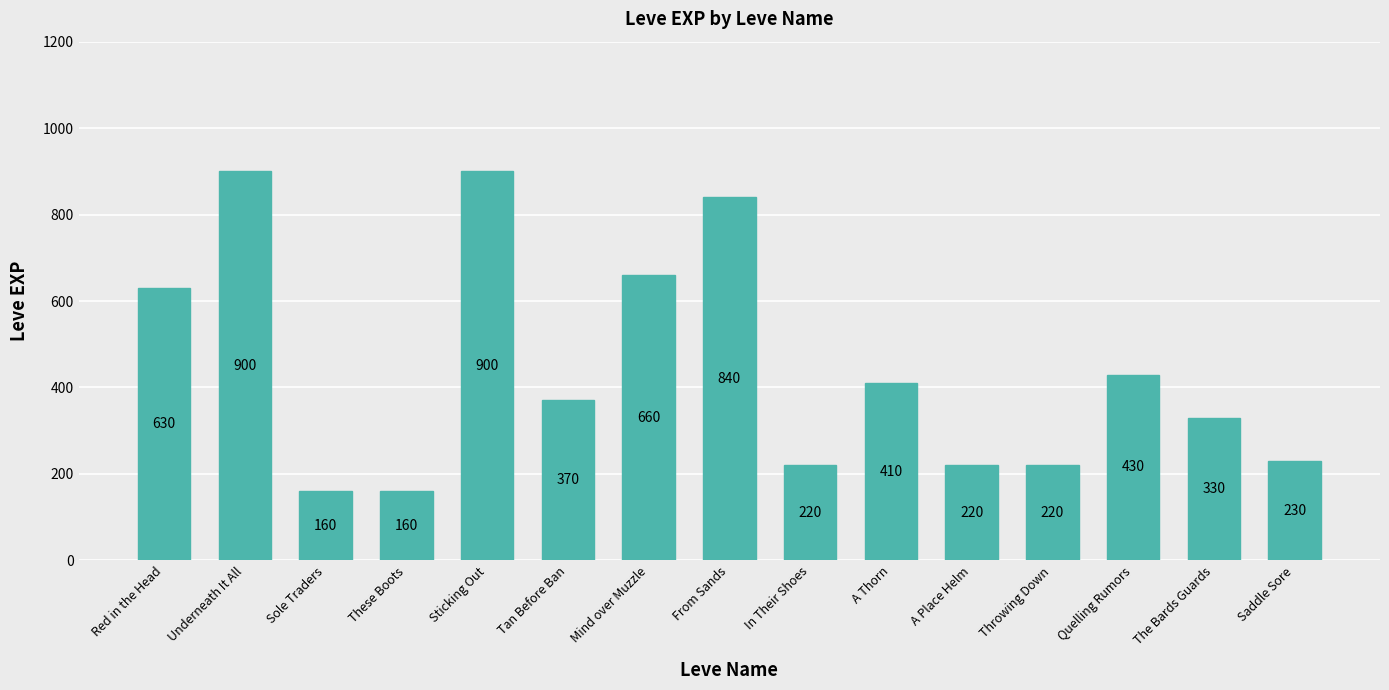

What is the change in value from Red in the Head to The Bards Guards?

-300